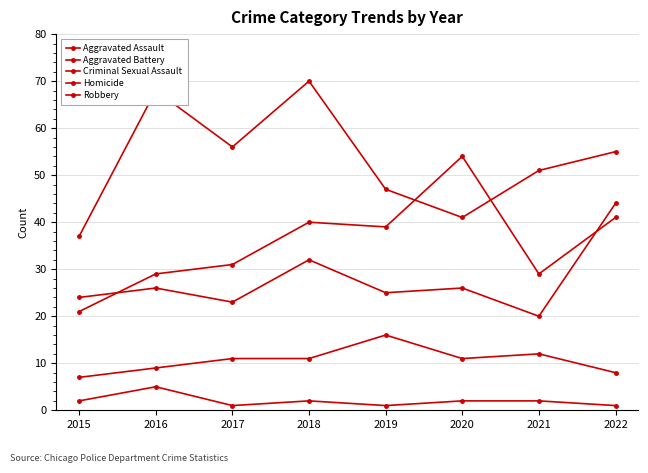

Which label corresponds to the largest value in the chart?

2018